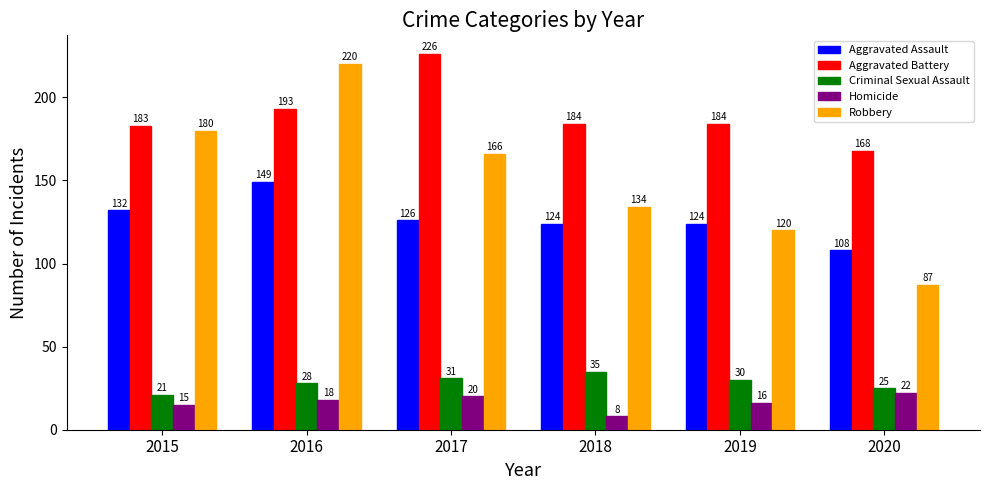

What is the difference between the highest and lowest values at 2015?

168